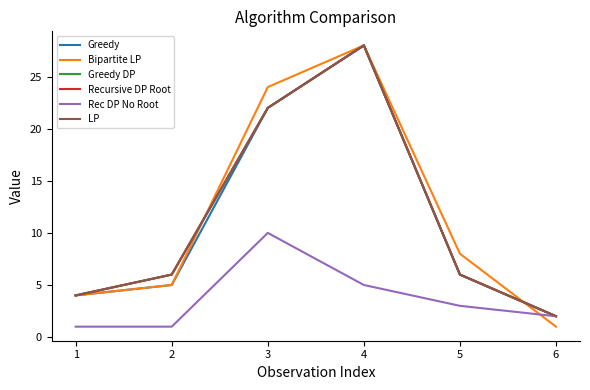

Is this an area chart (filled region under the line)?

No